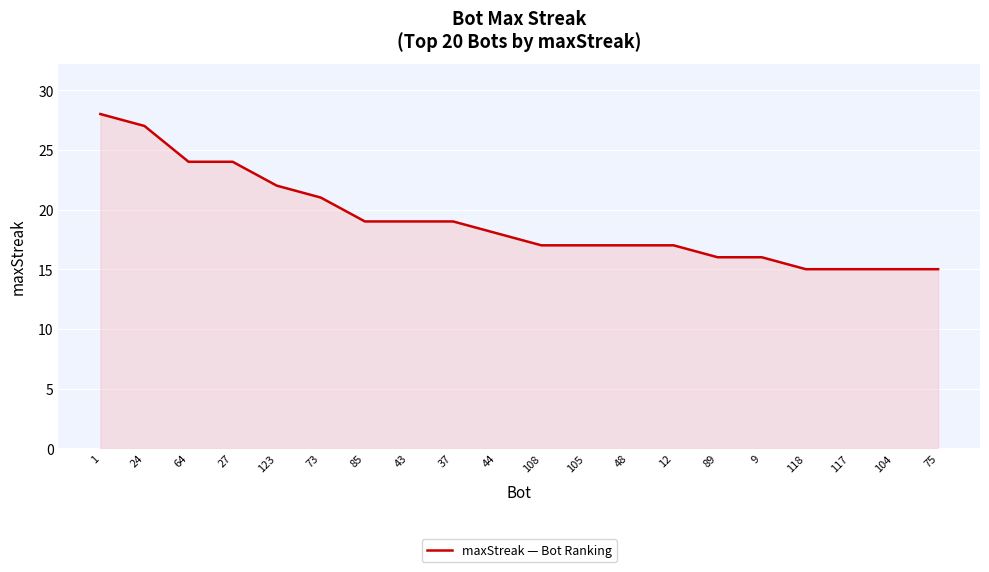

What position from the right is 1?

20